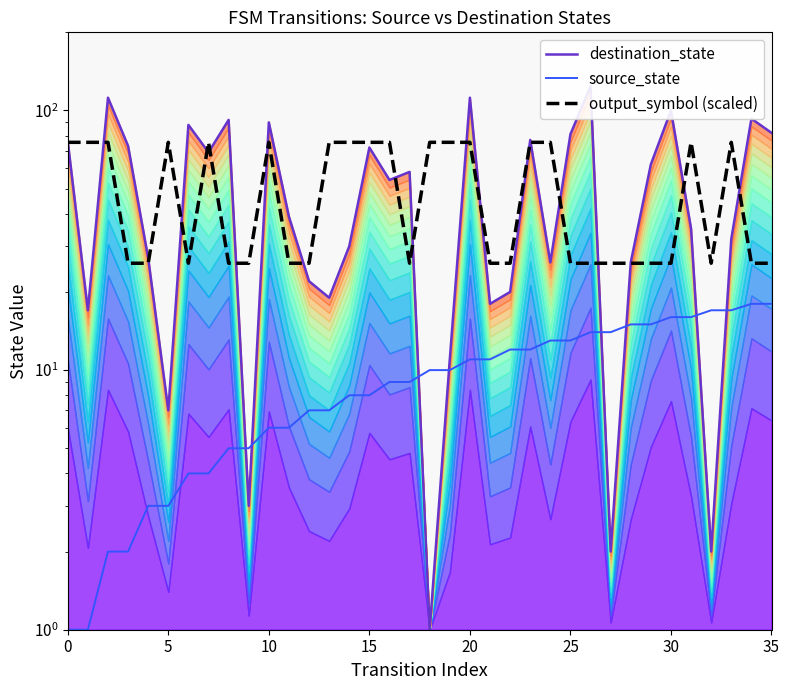

Rank the series at 18 from highest to lowest value.

output_symbol (scaled), source_state, destination_state